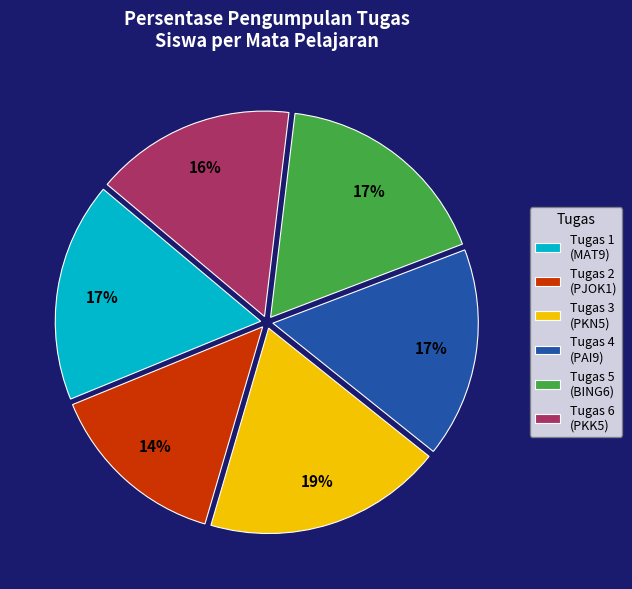

How many slices are in this pie chart?

6